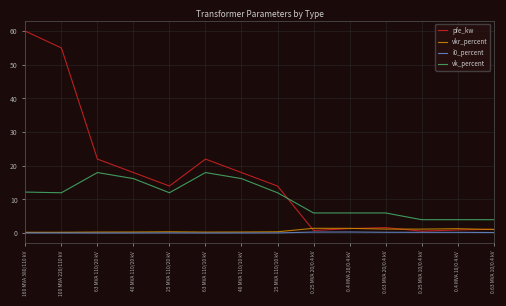

Is it true that vk_percent equals 9.6 at 0.25 MVA 20/0.4 kV?

False